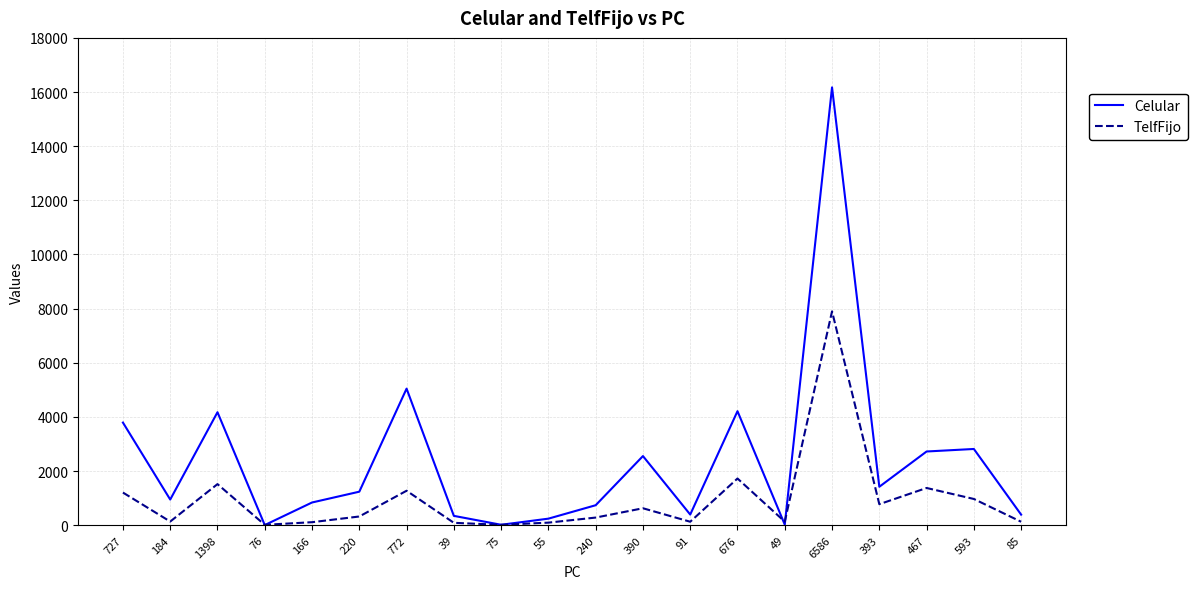

What are all the series names shown in the legend?

Celular, TelfFijo